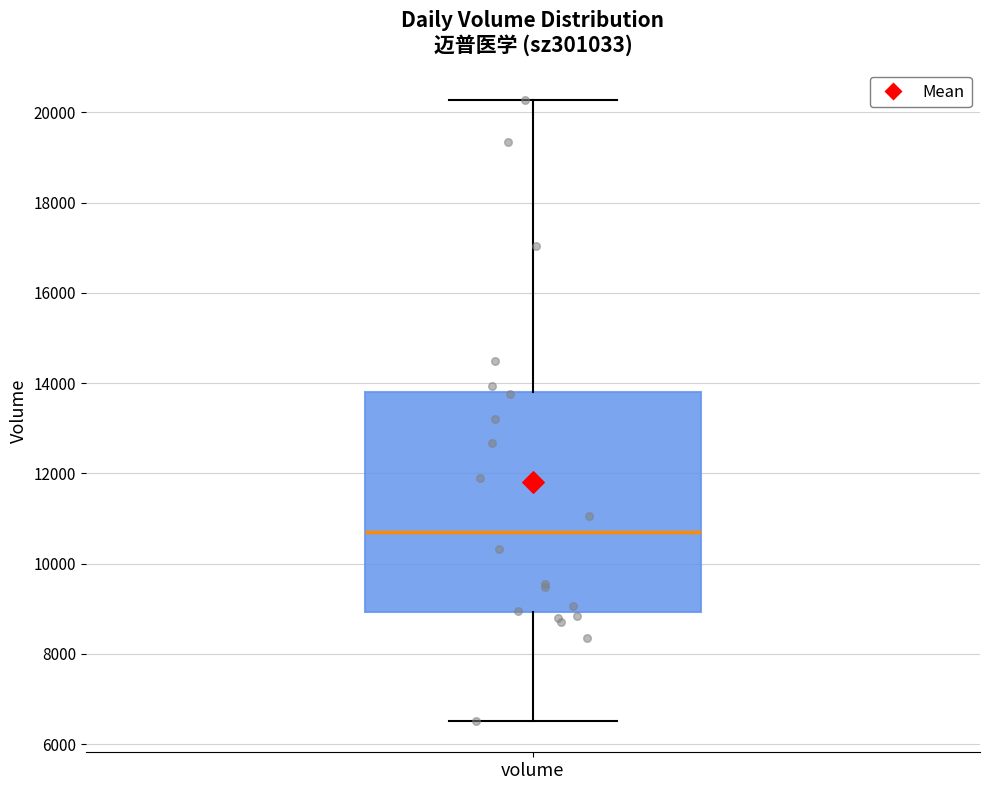

Read this box plot against the y-axis: the position of the median line, the range covered by the box, and the ends of both whiskers. The values are not printed on the chart, so give them approximately, as read against the axis.

median 10600, box 9000 to 13800, whiskers 6600 to 20200